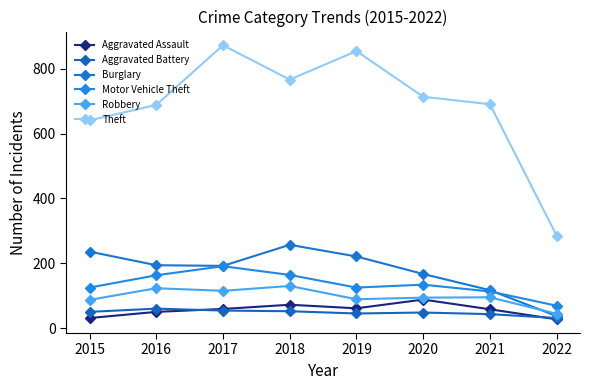

What is the value of the Motor Vehicle Theft point at the 3rd from the left?

191